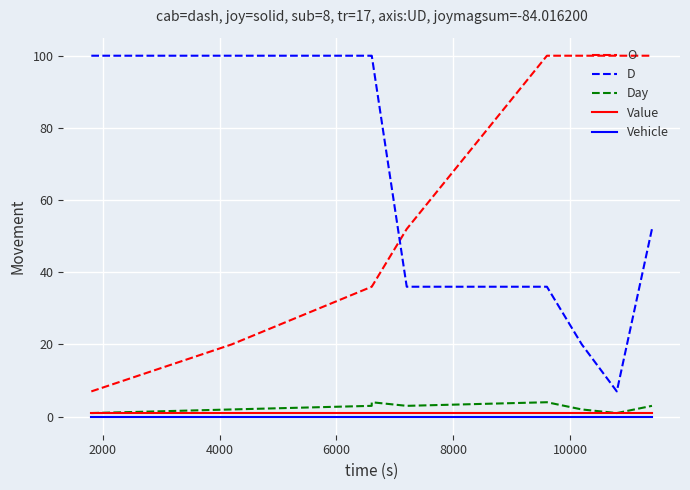

True or false: Day and O cross at least once.

False